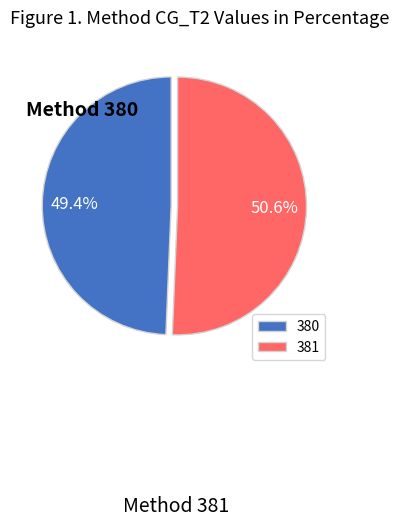

To the nearest percent, what is the combined percentage of 381 and 380?

100%